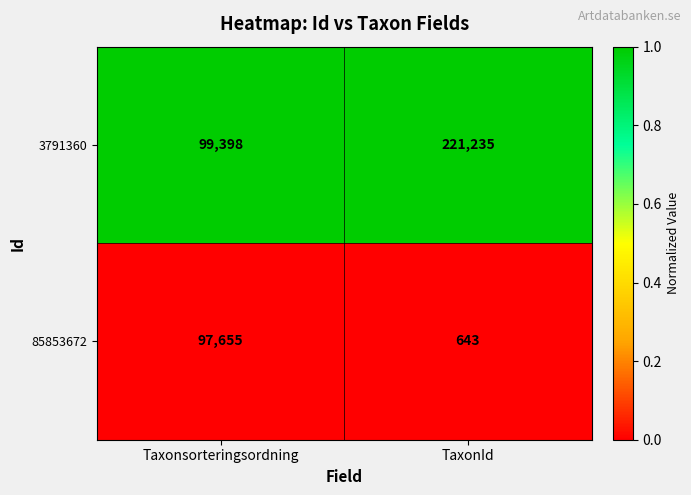

What is the total value across all series at TaxonId?

221878